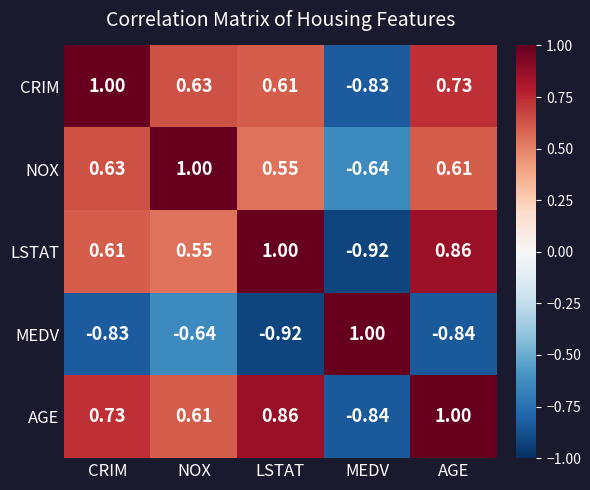

Which series has the largest total across all categories?

AGE